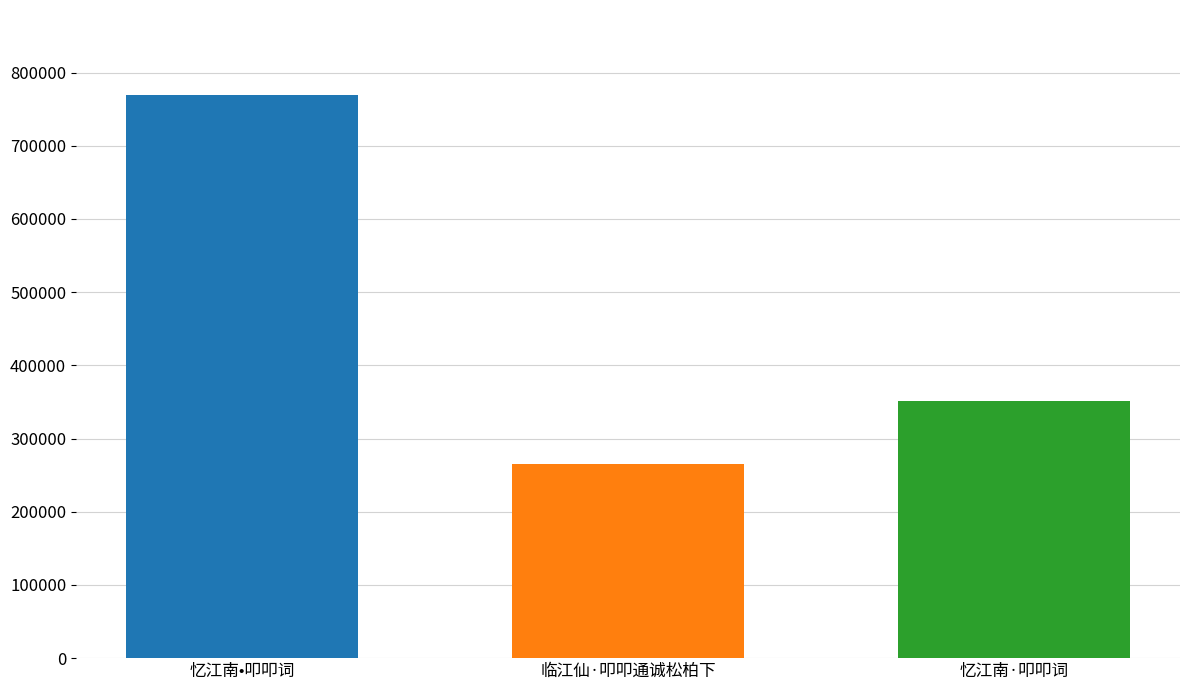

What is the minimum value shown in the chart?

264990